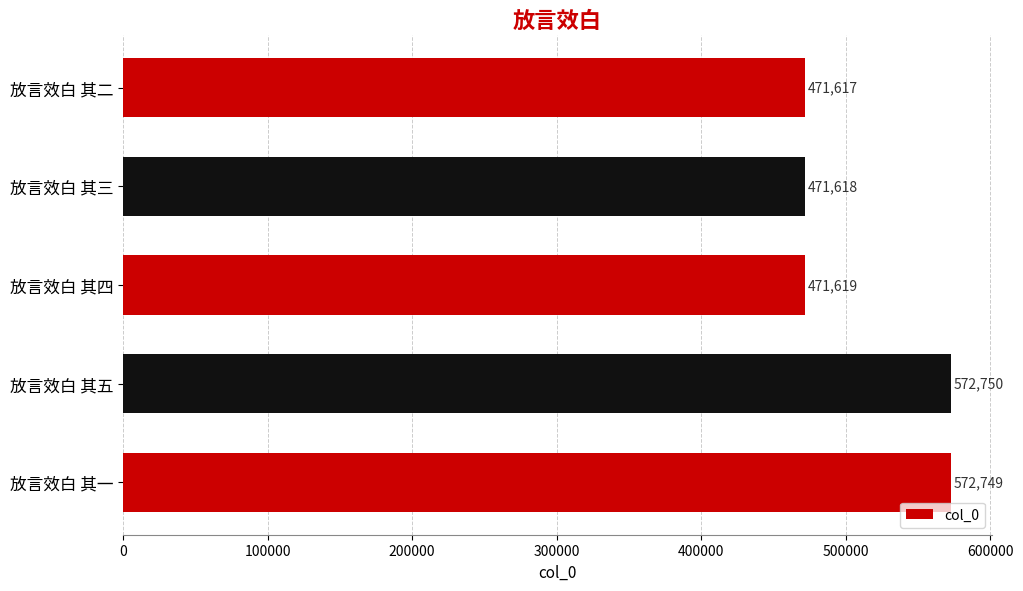

Reading bottom to top, list all the values displayed in this chart.

放言效白 其一=572749	放言效白 其五=572750	放言效白 其四=471619	放言效白 其三=471618	放言效白 其二=471617